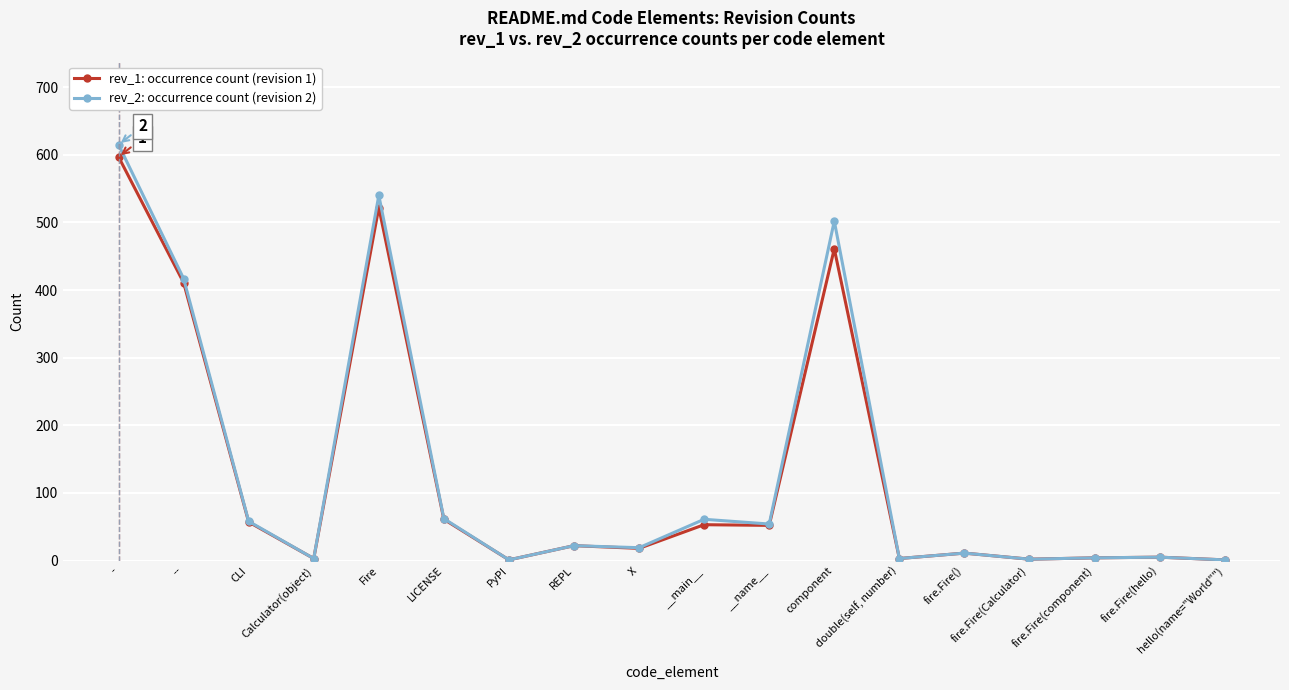

True or false: rev_1: occurrence count (revision 1) has more than 0 points higher than both neighbors.

True